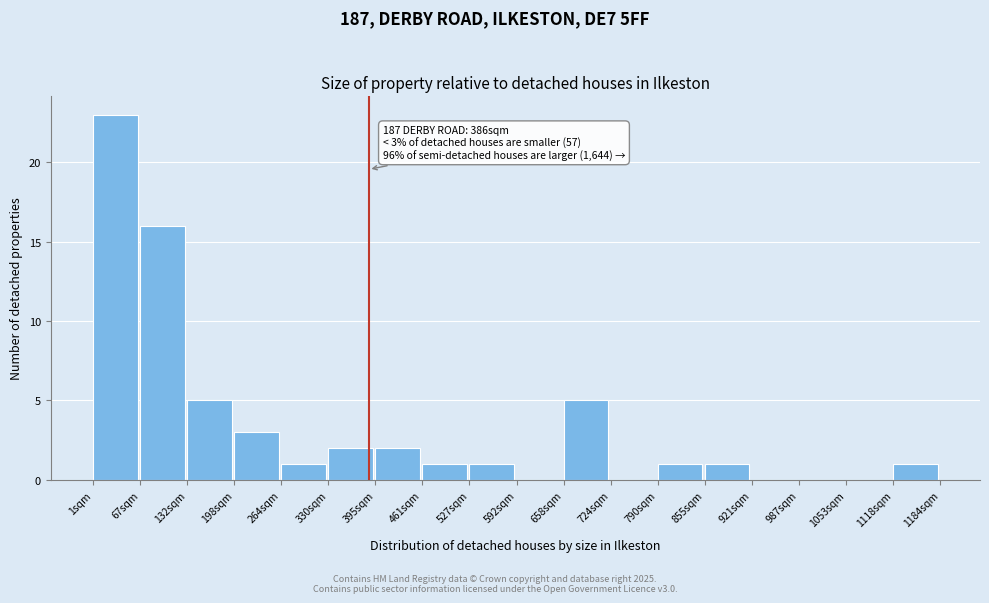

Which range on the x-axis has the tallest bar?

0 to 70